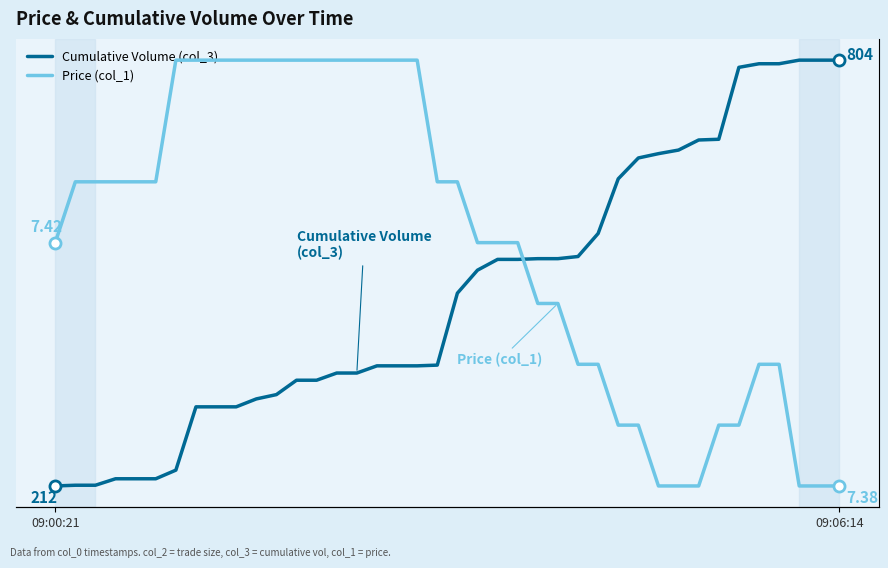

What is the minimum value for Price (col_1)?

7.4